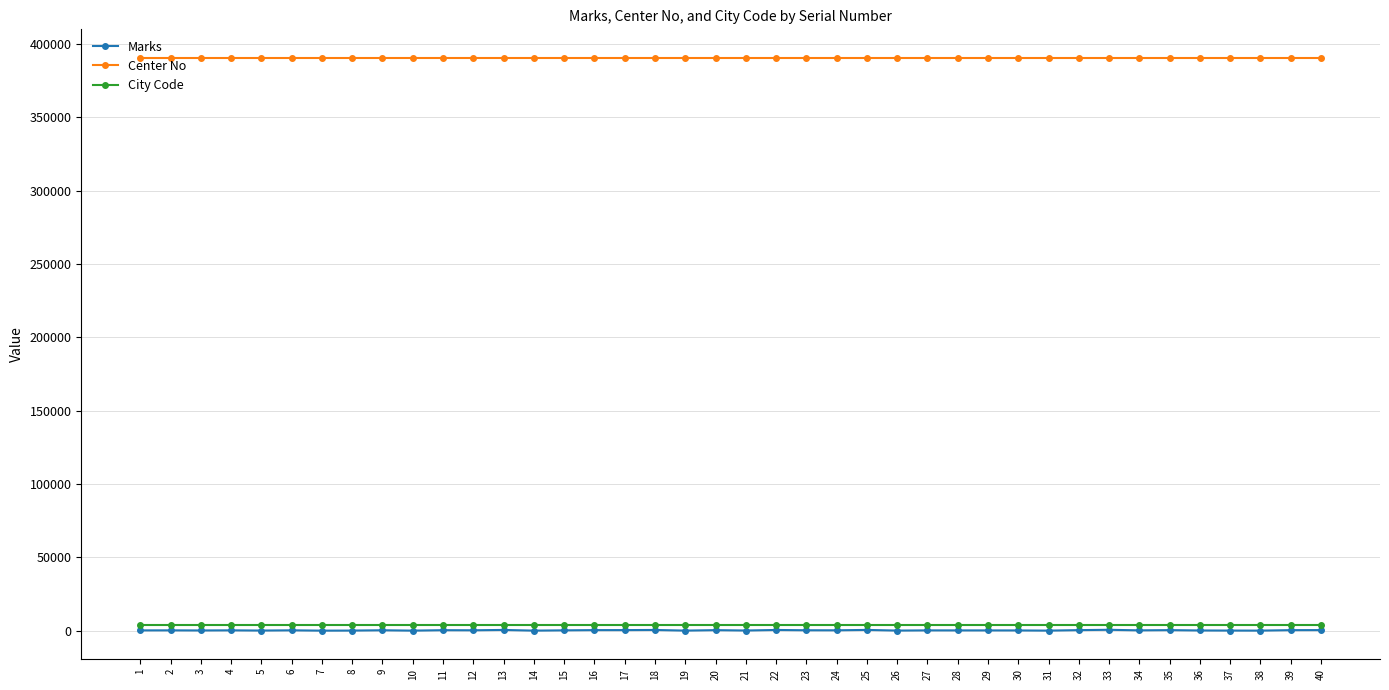

Count the number of categories in the chart.

40